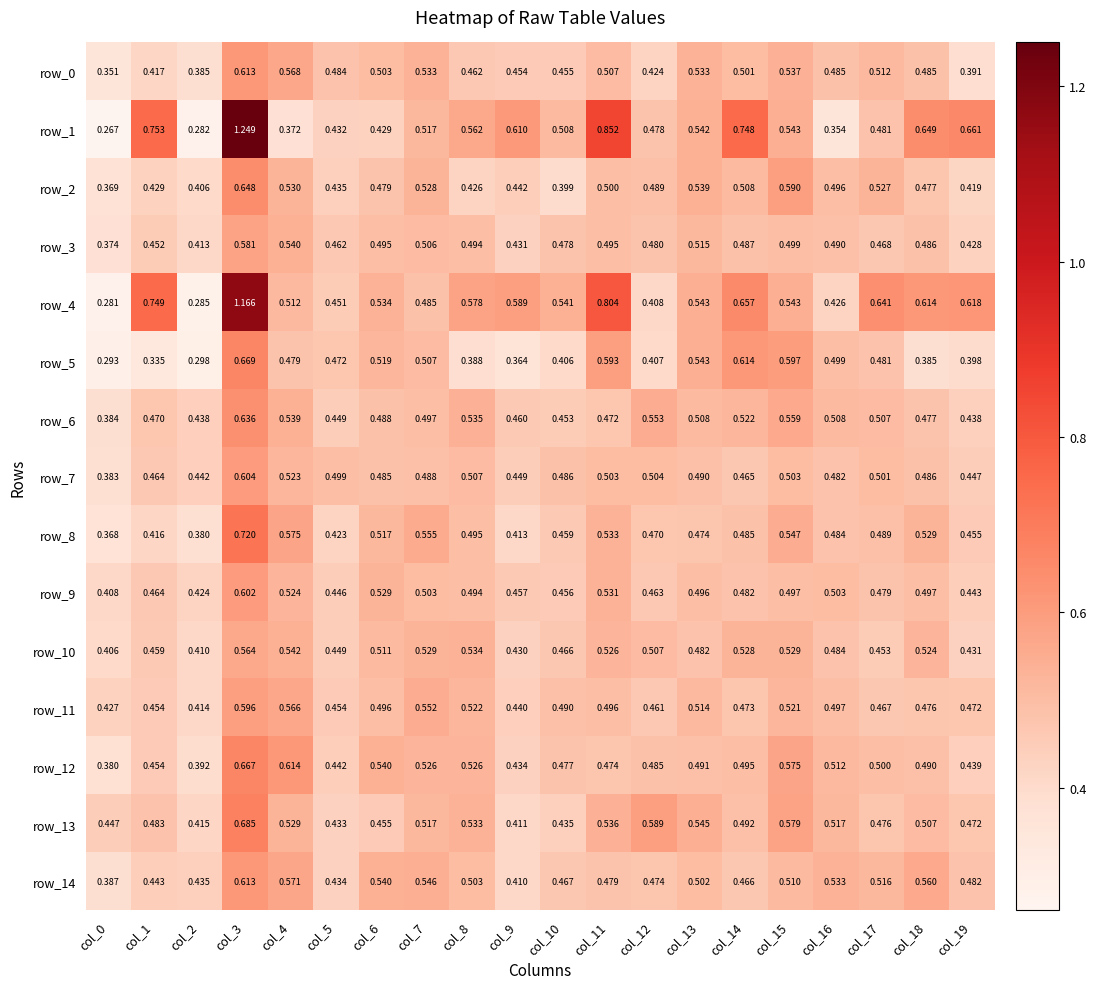

What is the difference between the second highest and minimum values in the row_2 series?

0.2